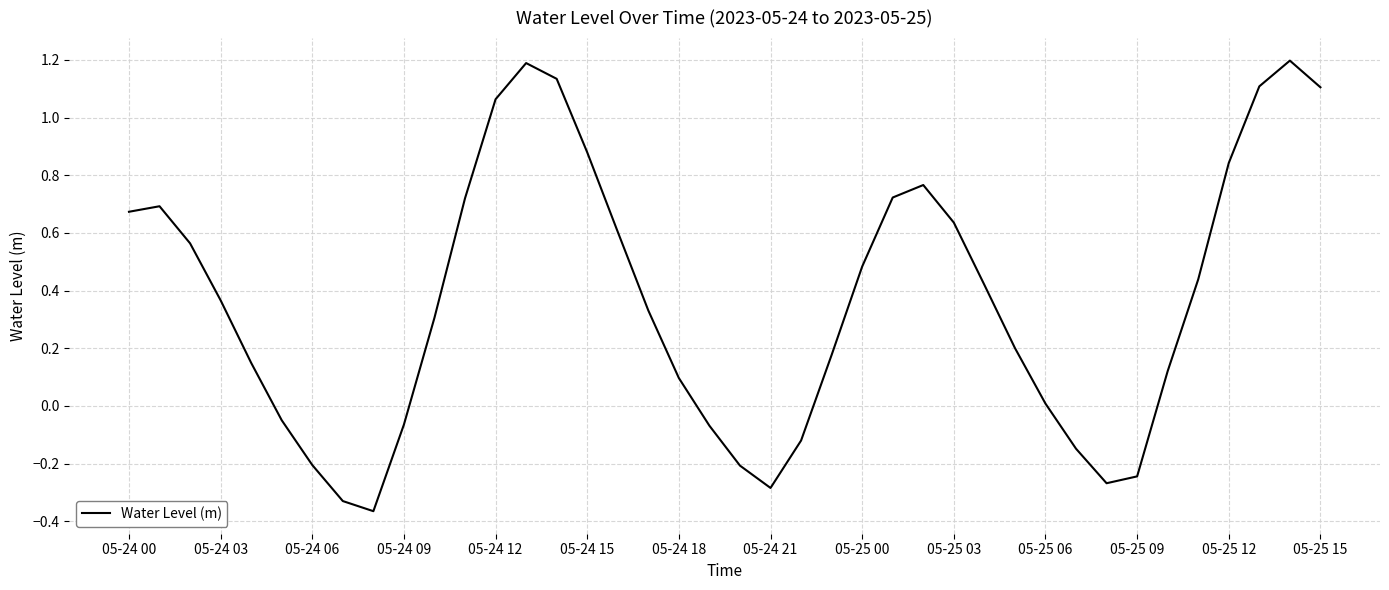

What is the greatest value displayed?

1.2